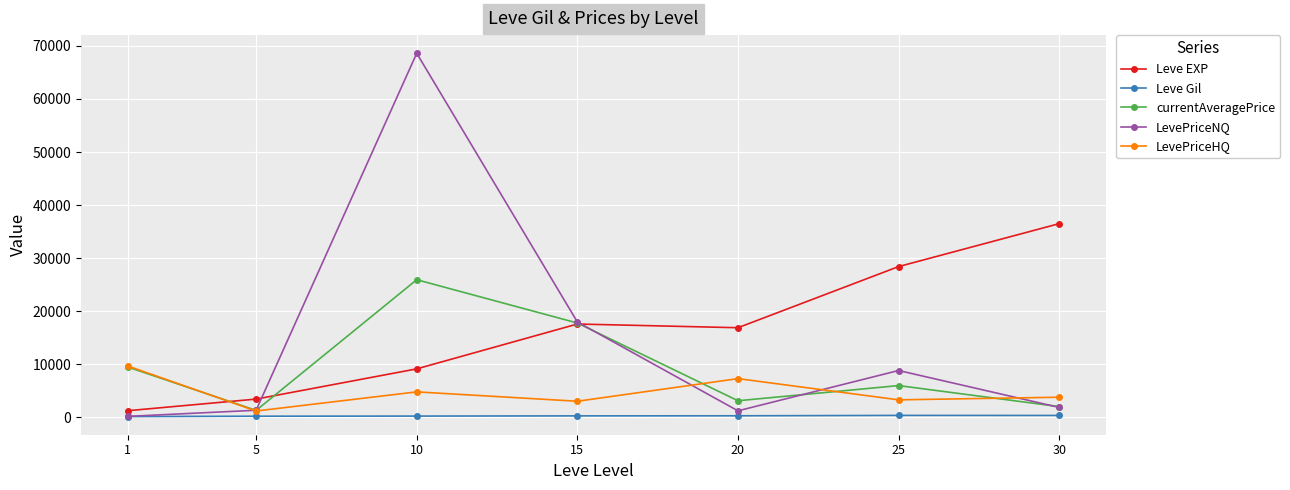

What is the highest value of the Leve EXP series?

36492.5